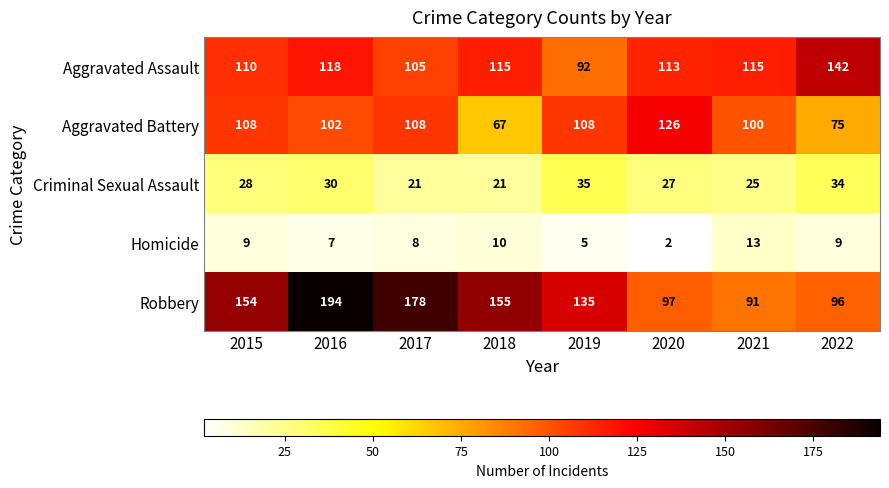

What is the difference between the maximum and minimum values in the Criminal Sexual Assault series?

14